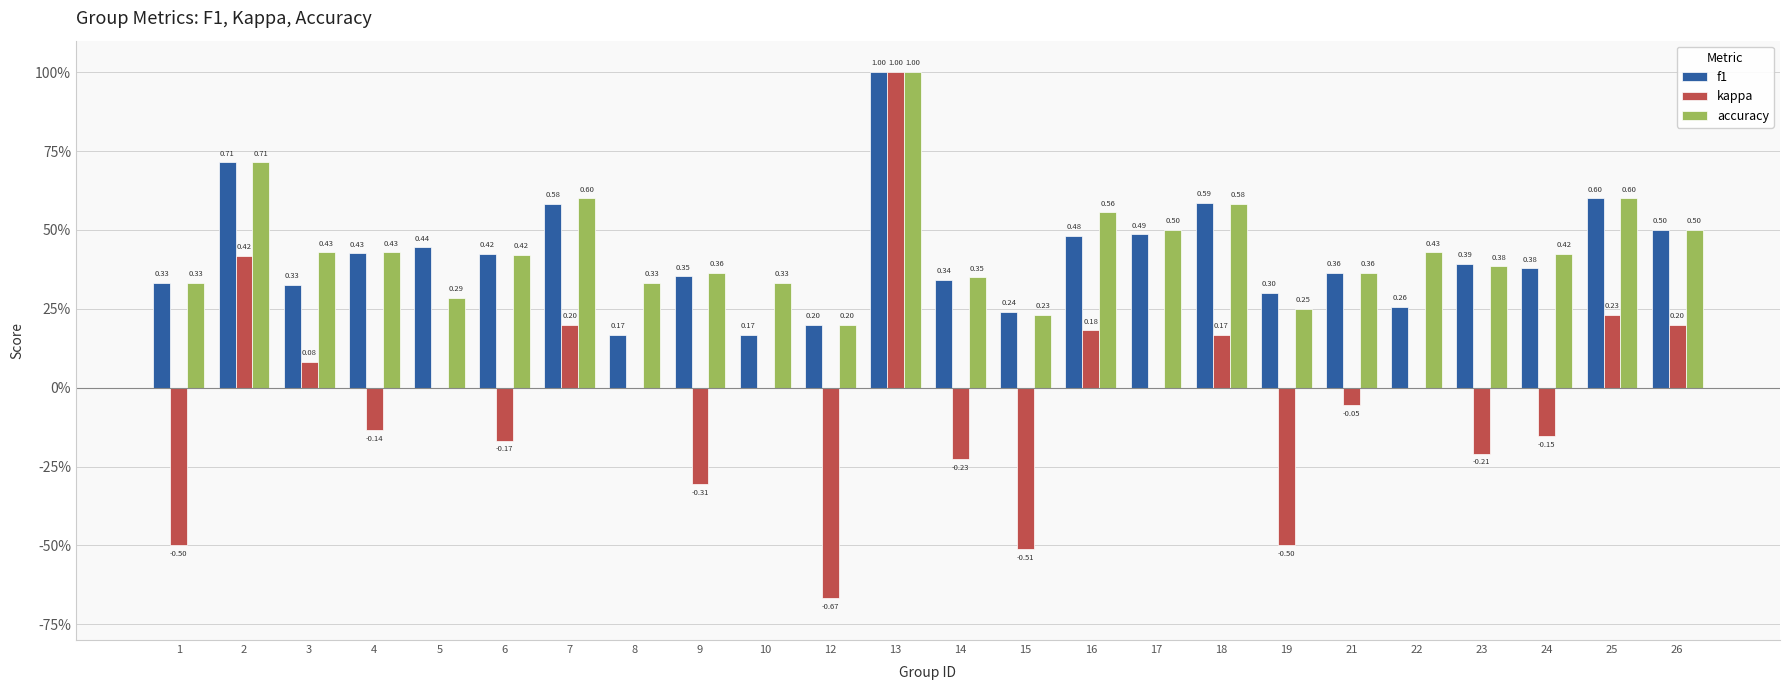

What is the value of the accuracy bar at the 23rd from the left?

0.6